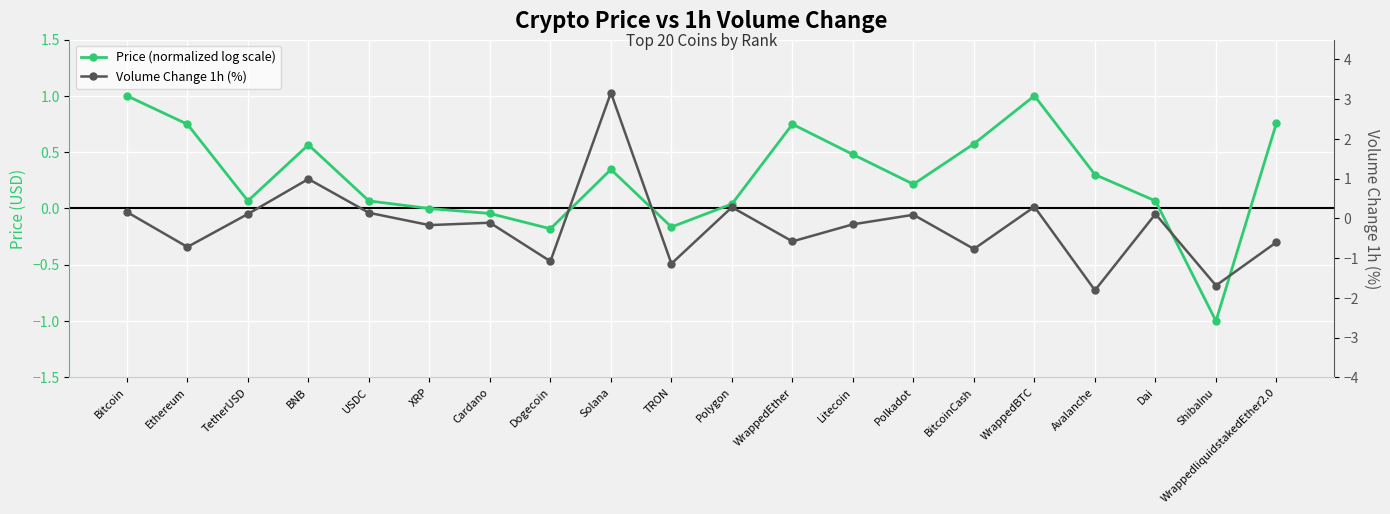

Does the chart display data point markers on the line(s)?

Yes